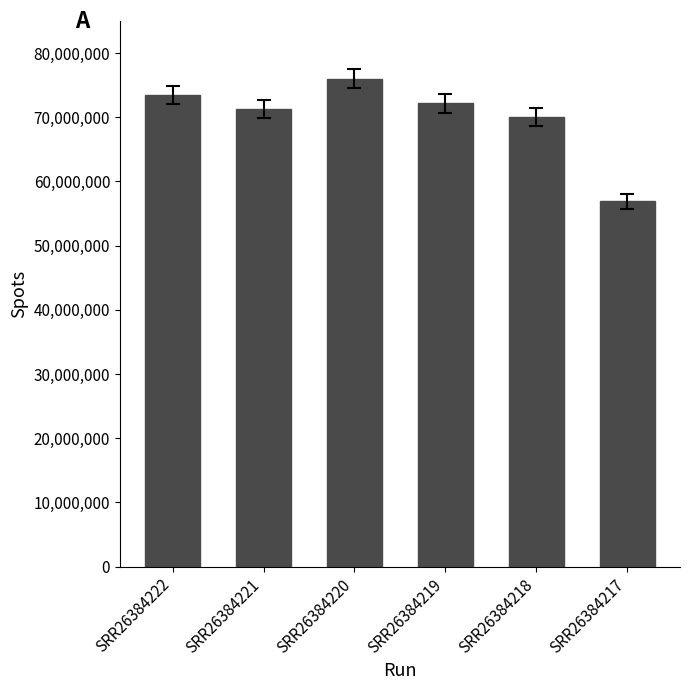

What is the value of the 3rd bar from the left?

75983939